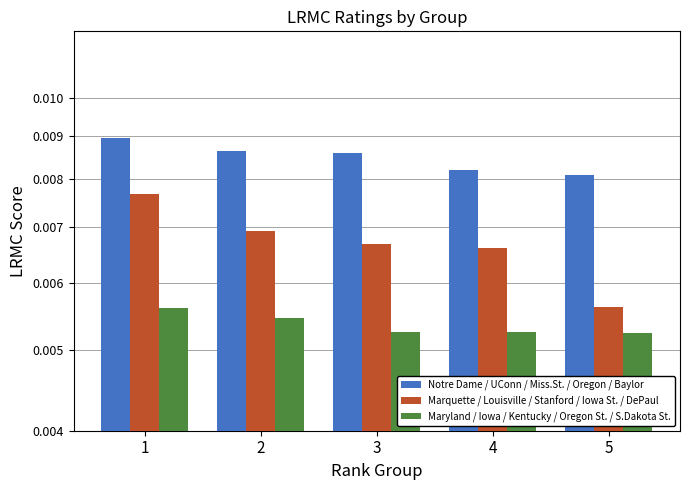

How many Notre Dame / UConn / Miss.St. / Oregon / Baylor values are between 0 and 1?

5